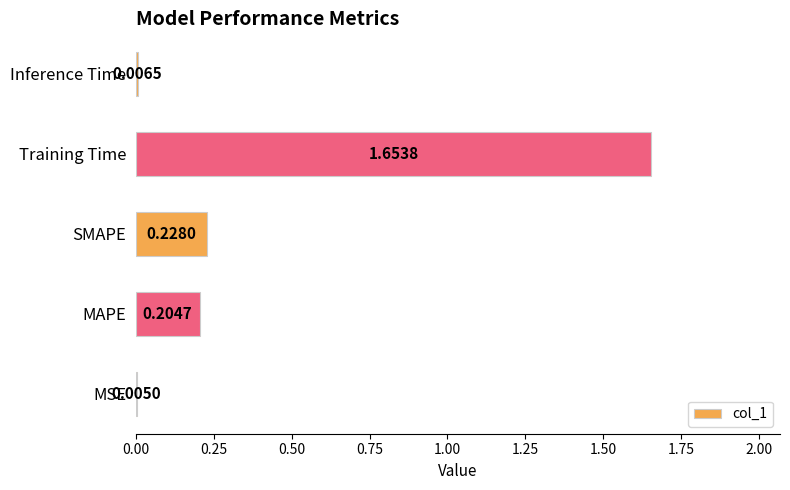

What is the sum of the values at MAPE and Training Time?

1.9